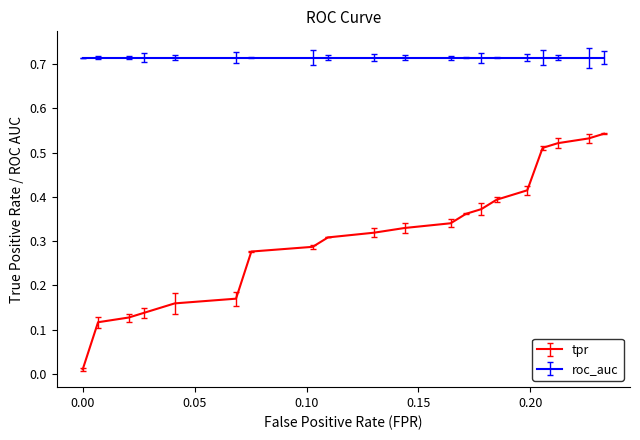

Which series has the widest spread of values?

tpr